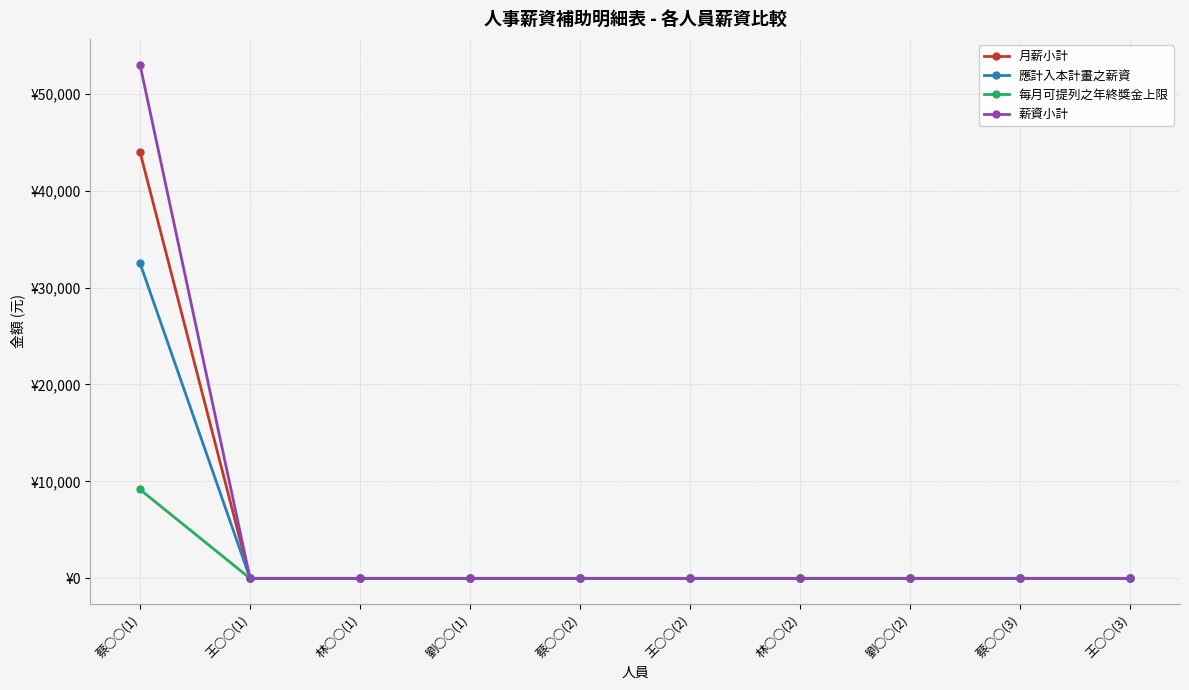

Rank the categories by 應計入本計畫之薪資 value from lowest to highest.

王○○(1), 林○○(1), 劉○○(1), 蔡○○(2), 王○○(2), 林○○(2), 劉○○(2), 蔡○○(3), 王○○(3), 蔡○○(1)